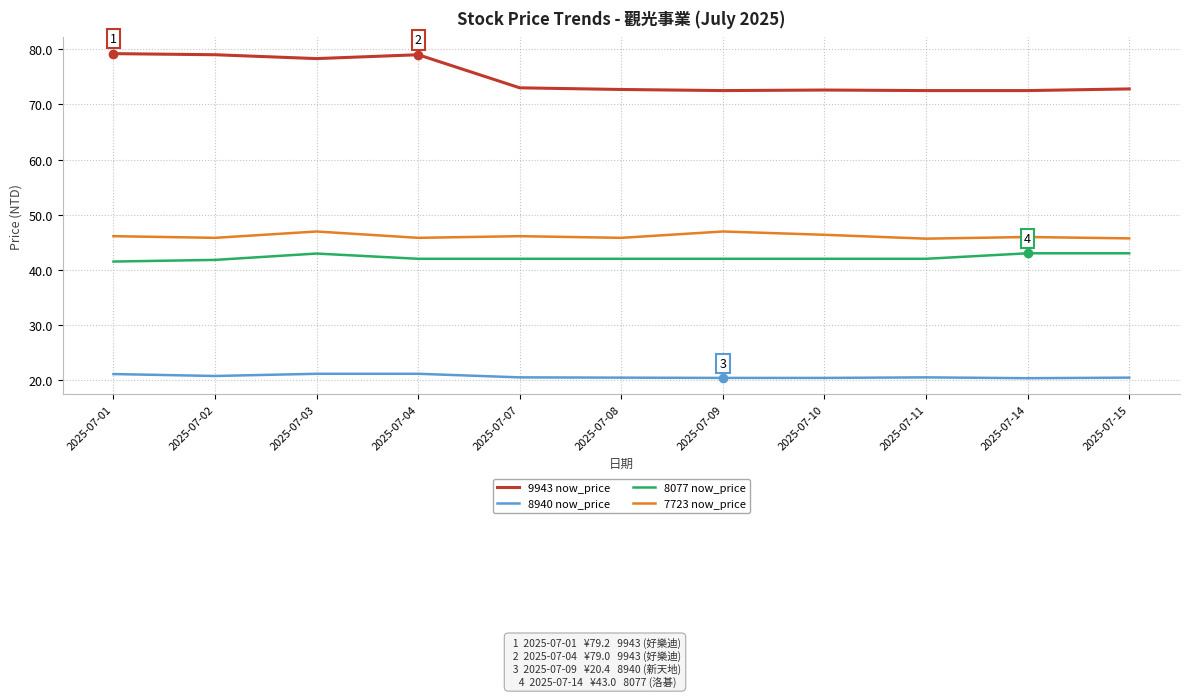

The value of 8940 now_price at 2025-07-11 is 20.5. True or false?

True